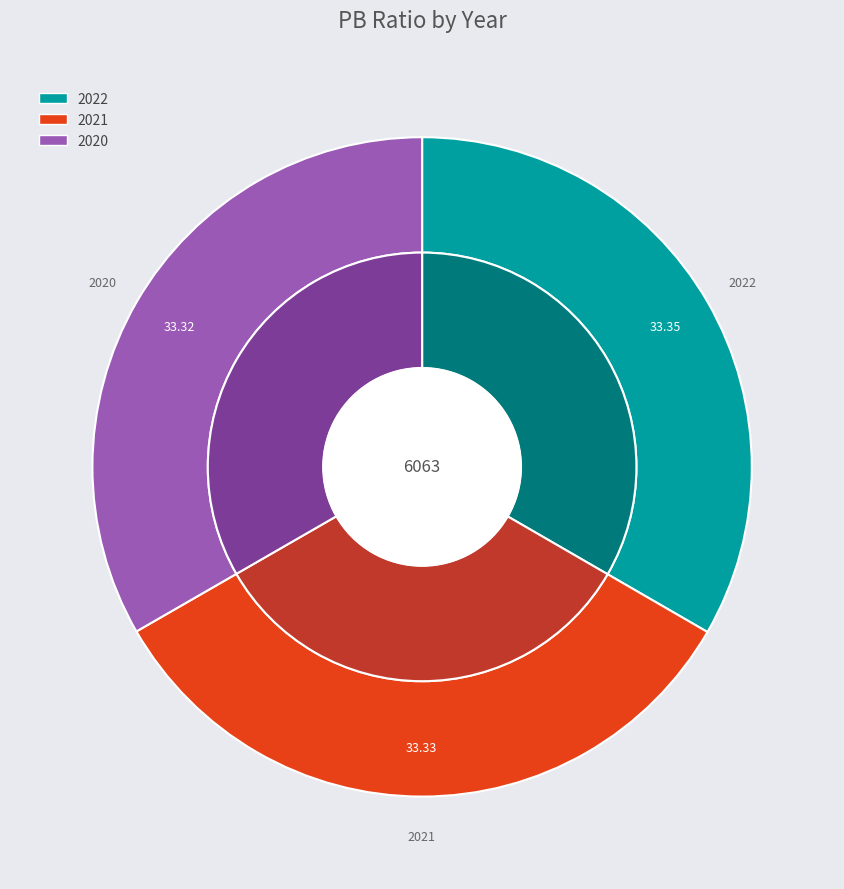

Between 2021 and 2020, which is larger?

2021